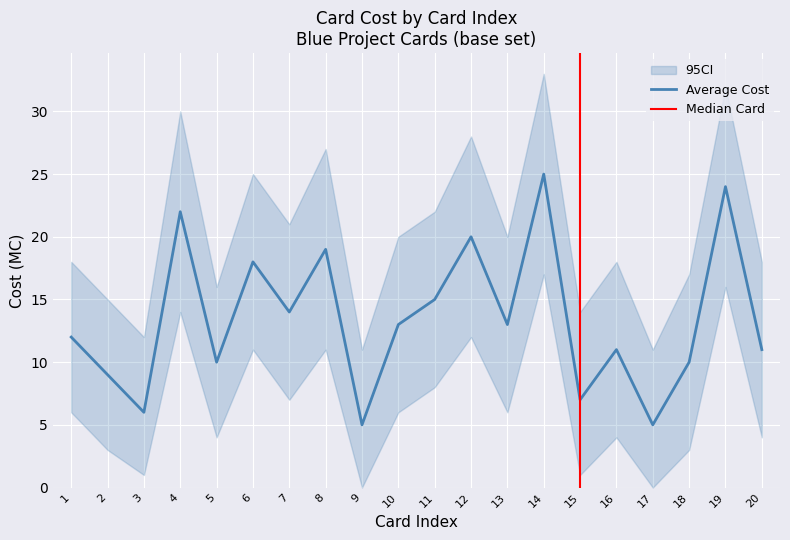

True or false: CI Lower and Average Cost intersect in this chart.

False